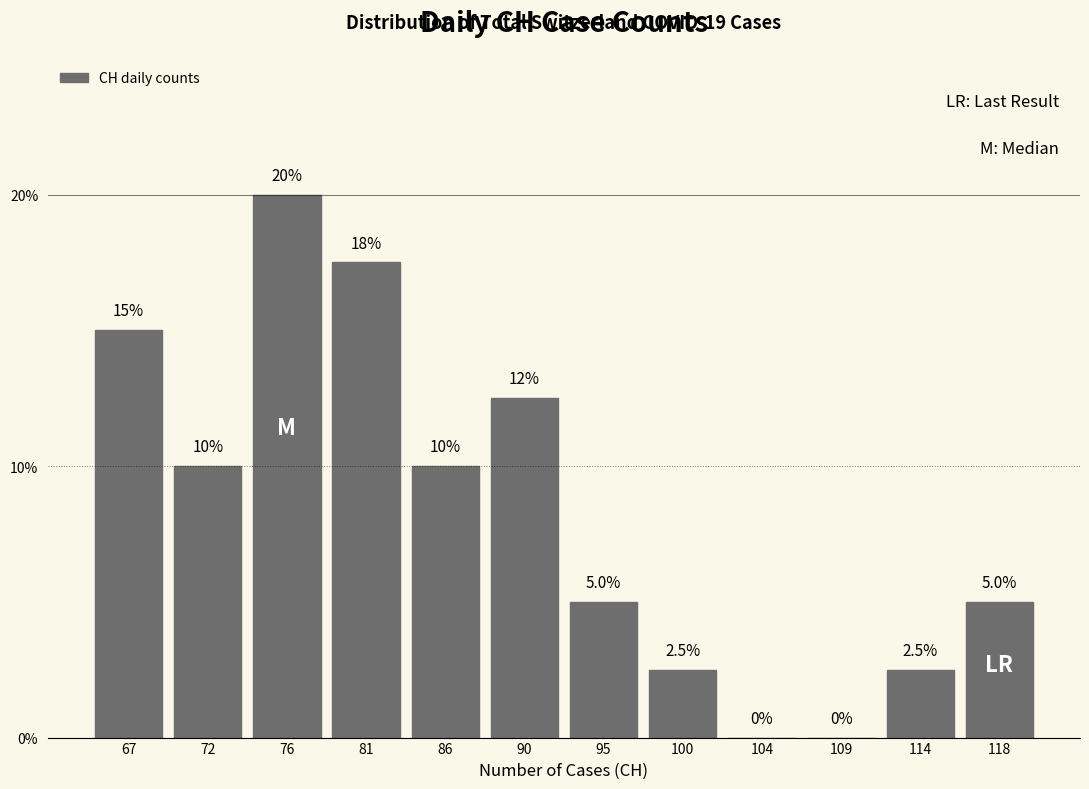

Reading left to right, what are all the values shown in this chart?

67=15.0	72=10.0	76=20.0	81=17.5	86=10.0	90=12.5	95=5.0	100=2.5	104=0.0	109=0.0	114=2.5	118=5.0